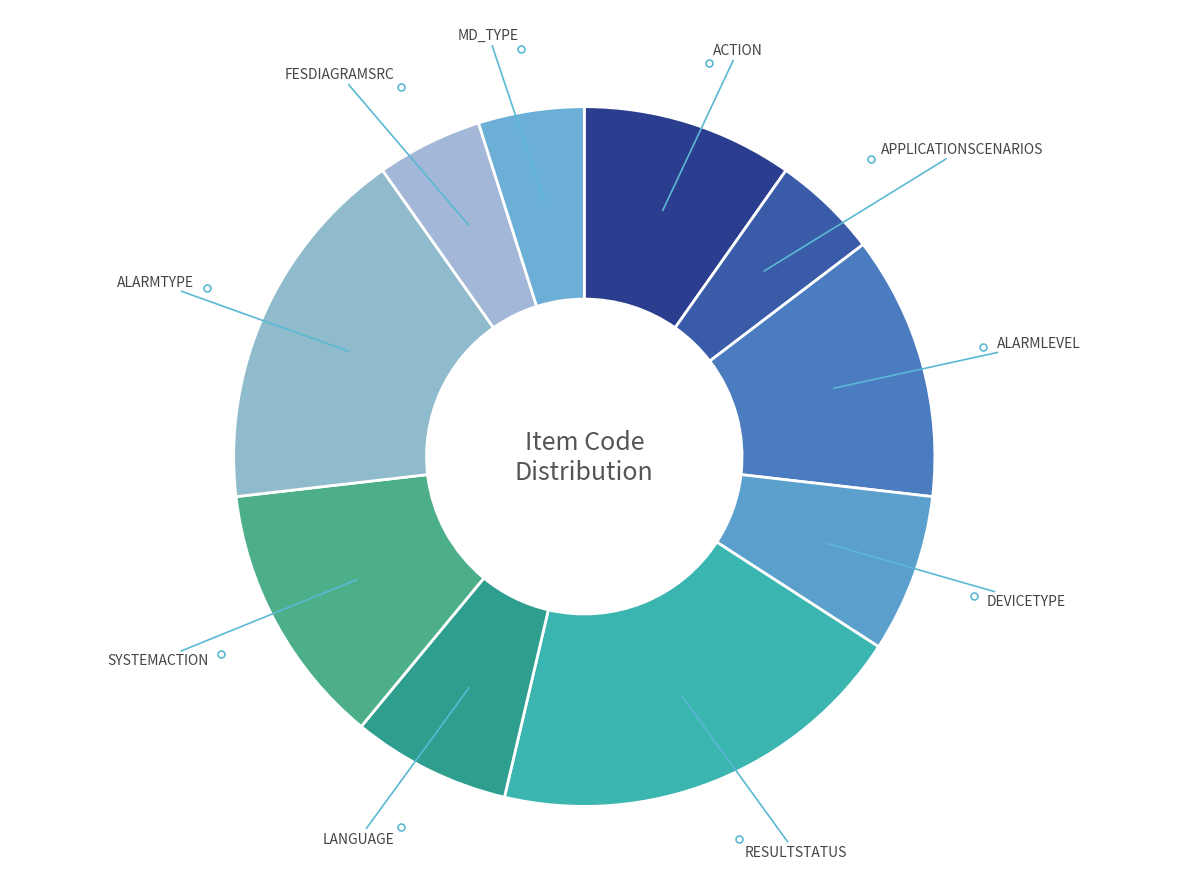

Is it true that MD_TYPE is 5% of the pie?

True